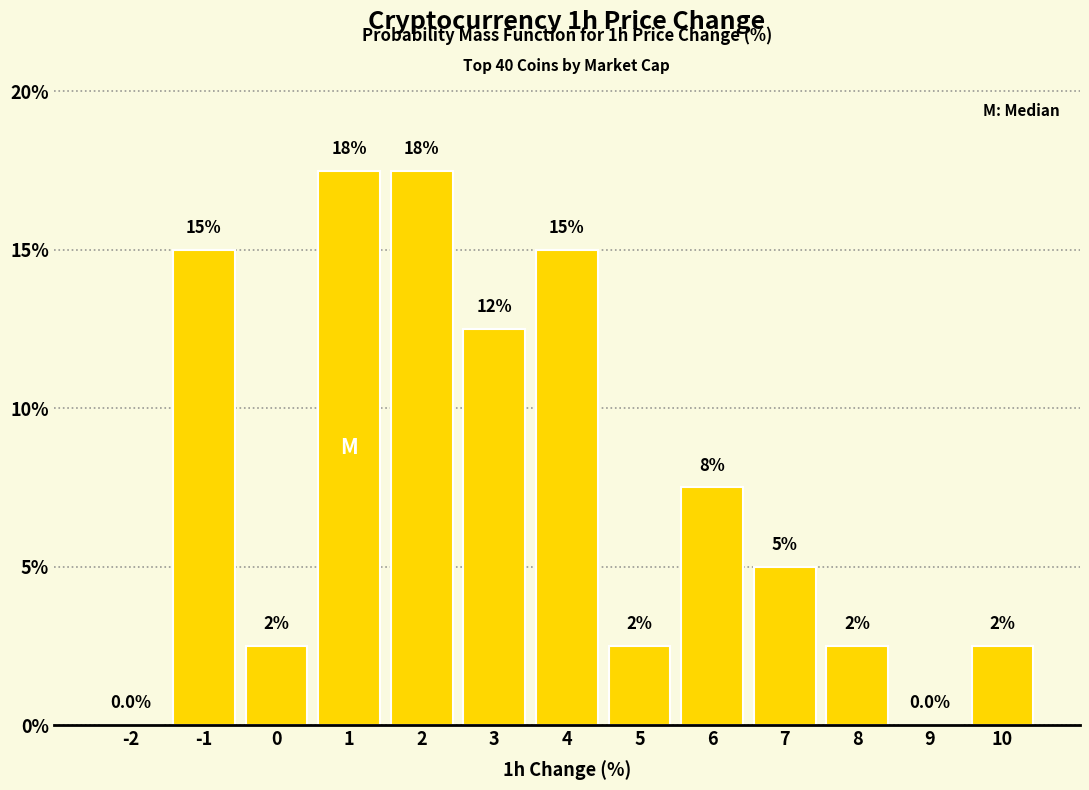

Are the bars horizontal?

No